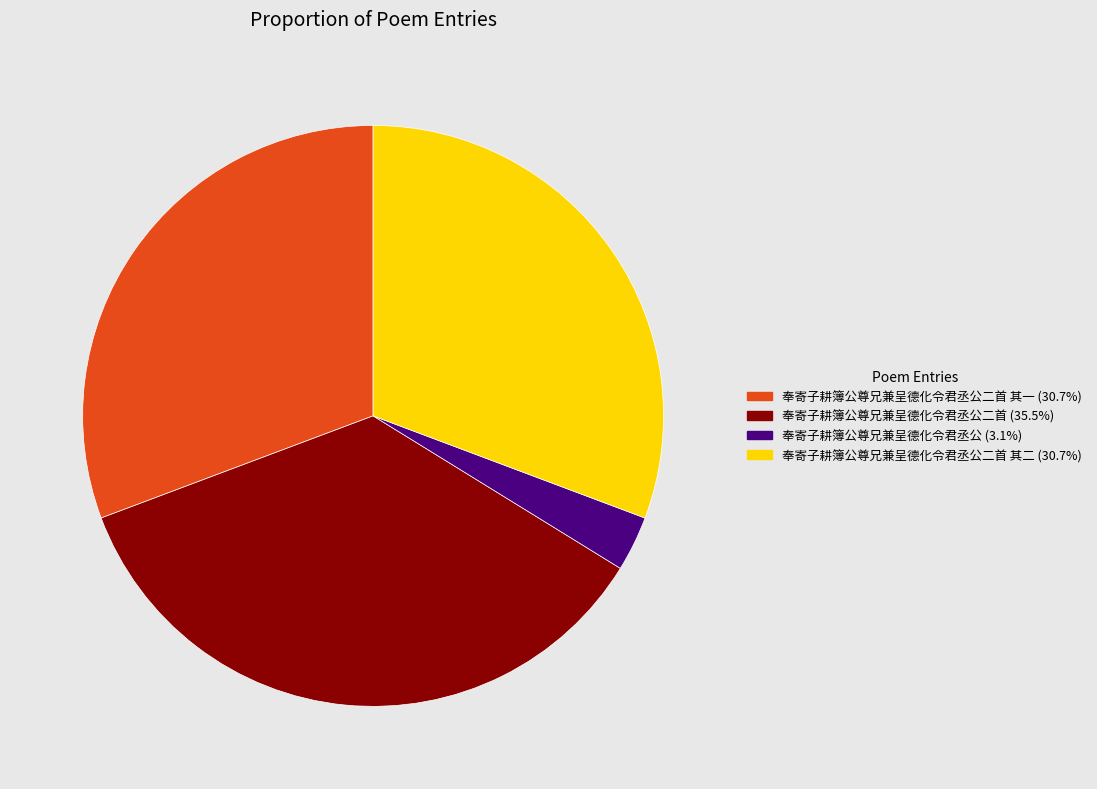

How many segments does this pie chart have?

4